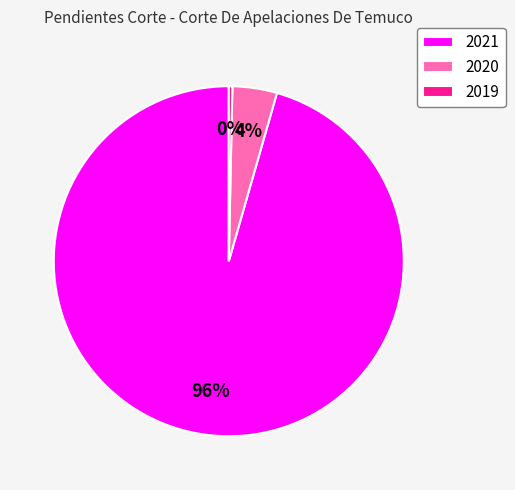

To the nearest percent, what is the combined percentage of 2021 and 2019?

96%